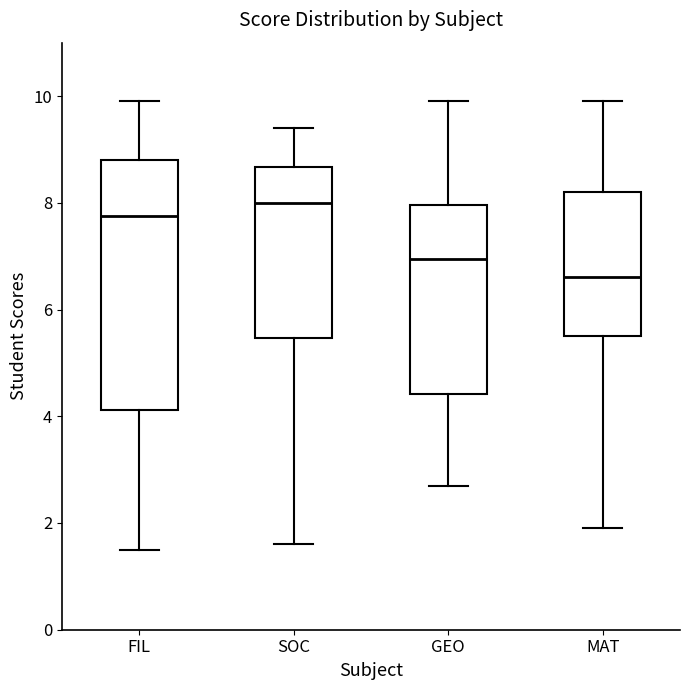

Where does the lower whisker of the box for FIL end on the y-axis? The values are not printed on the chart, so give them approximately, as read against the axis.

1.6